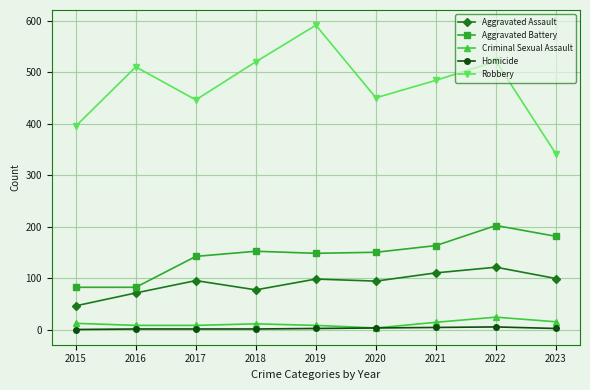

Which series has the largest range (max minus min)?

Robbery